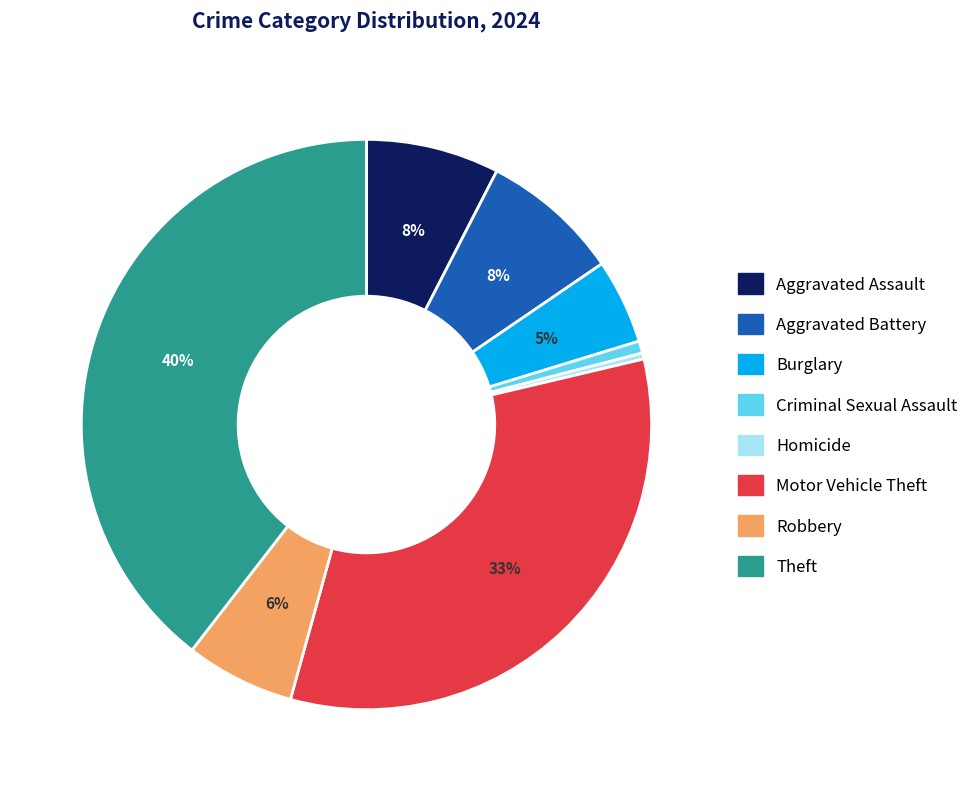

Count the number of slices in the pie.

8